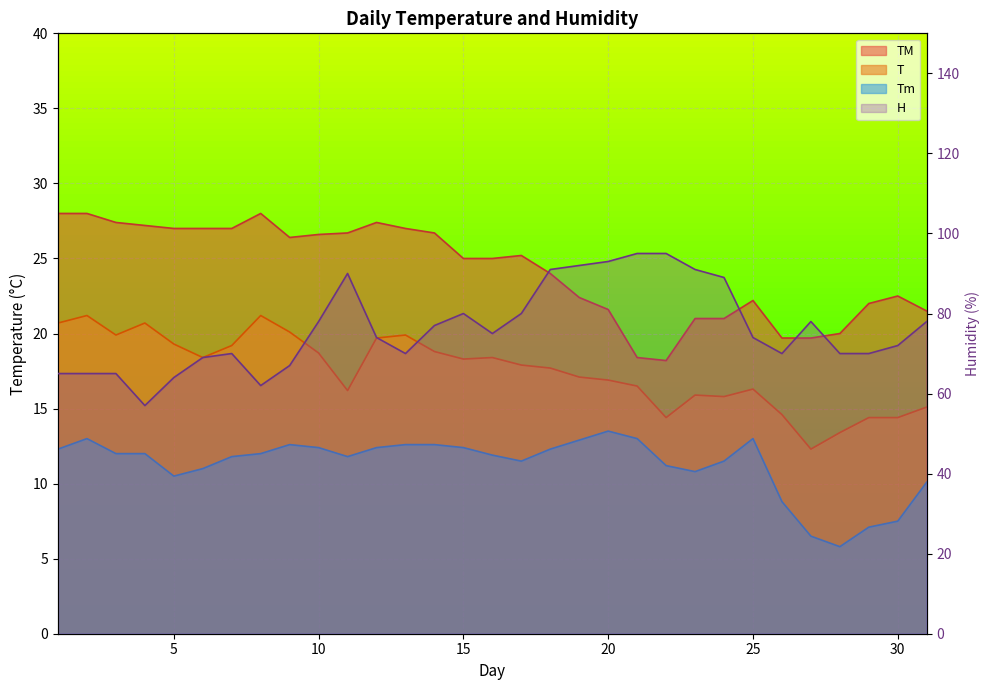

What is the value of the Tm point at the 23rd from the left?

10.8